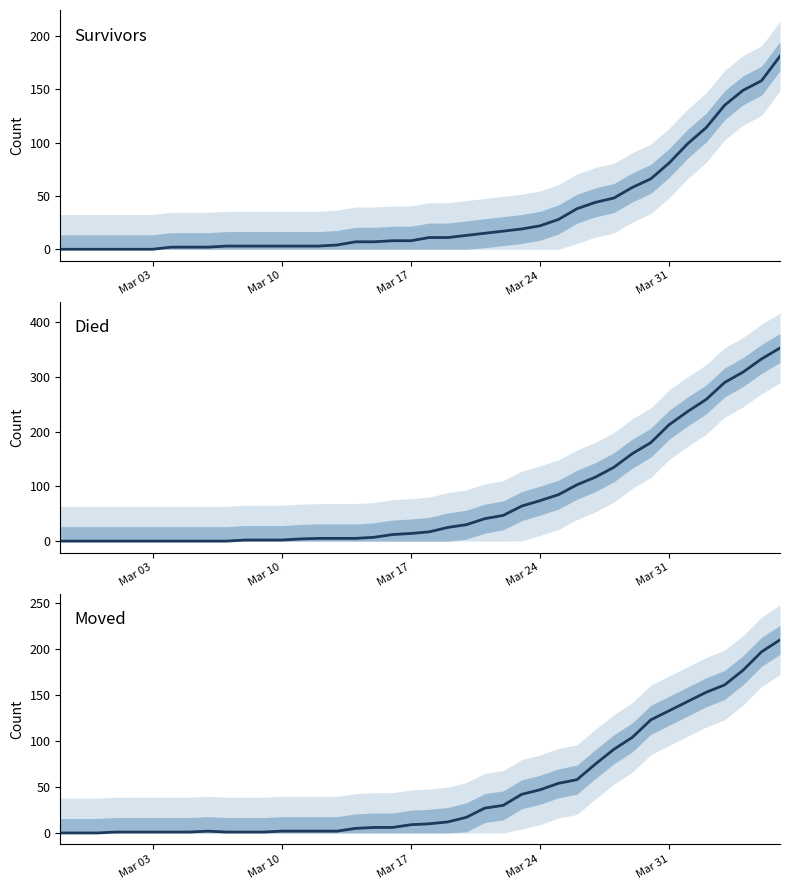

How many intersections are there between survivors and moved?

4